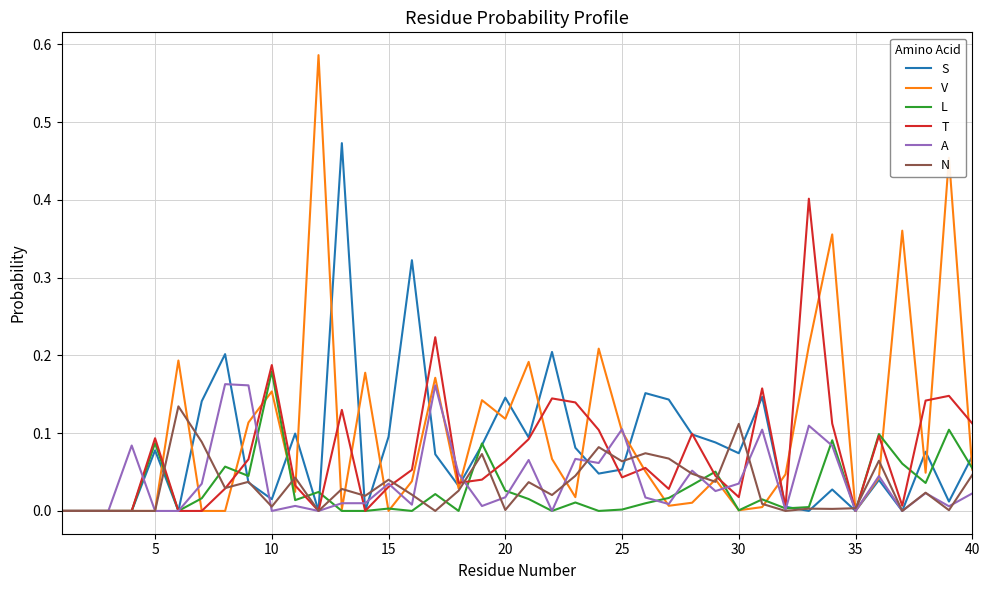

Which series has the largest range (max minus min)?

V